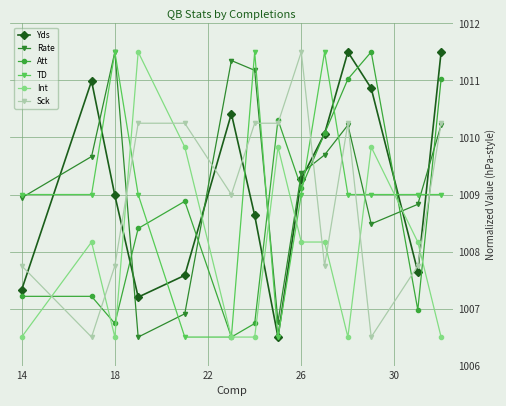

At how many categories does at least one series exceed 1007?

14